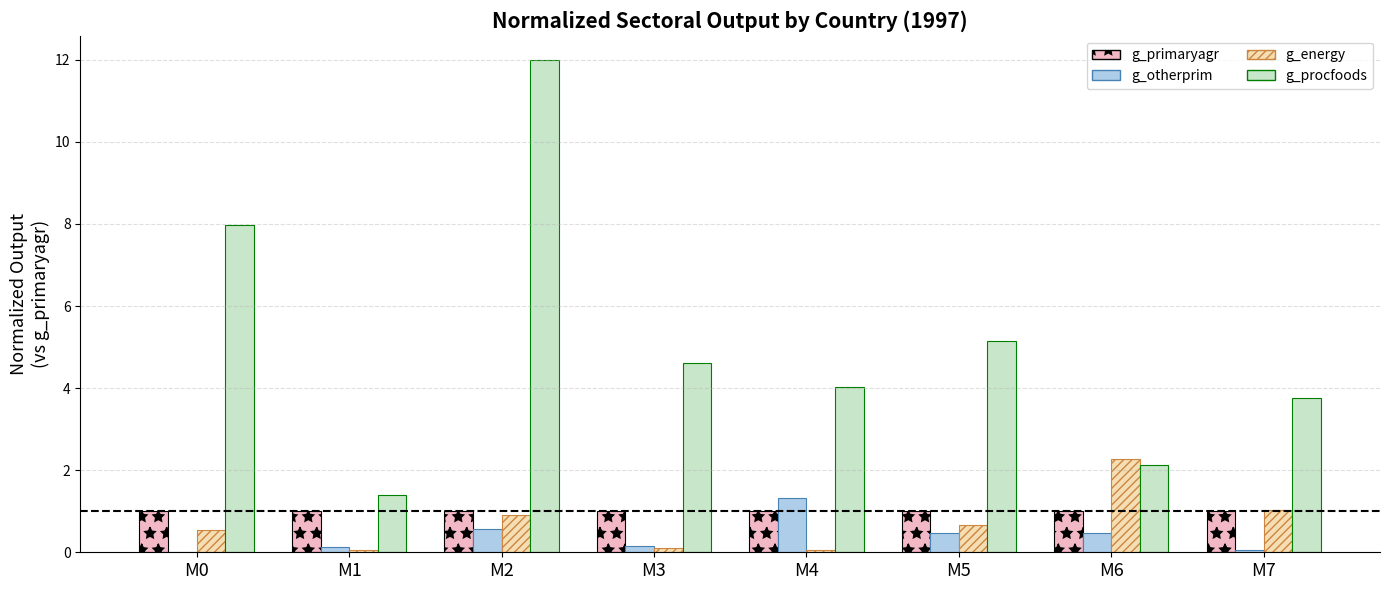

Between M2 and M6, which series saw the biggest shift?

g_procfoods